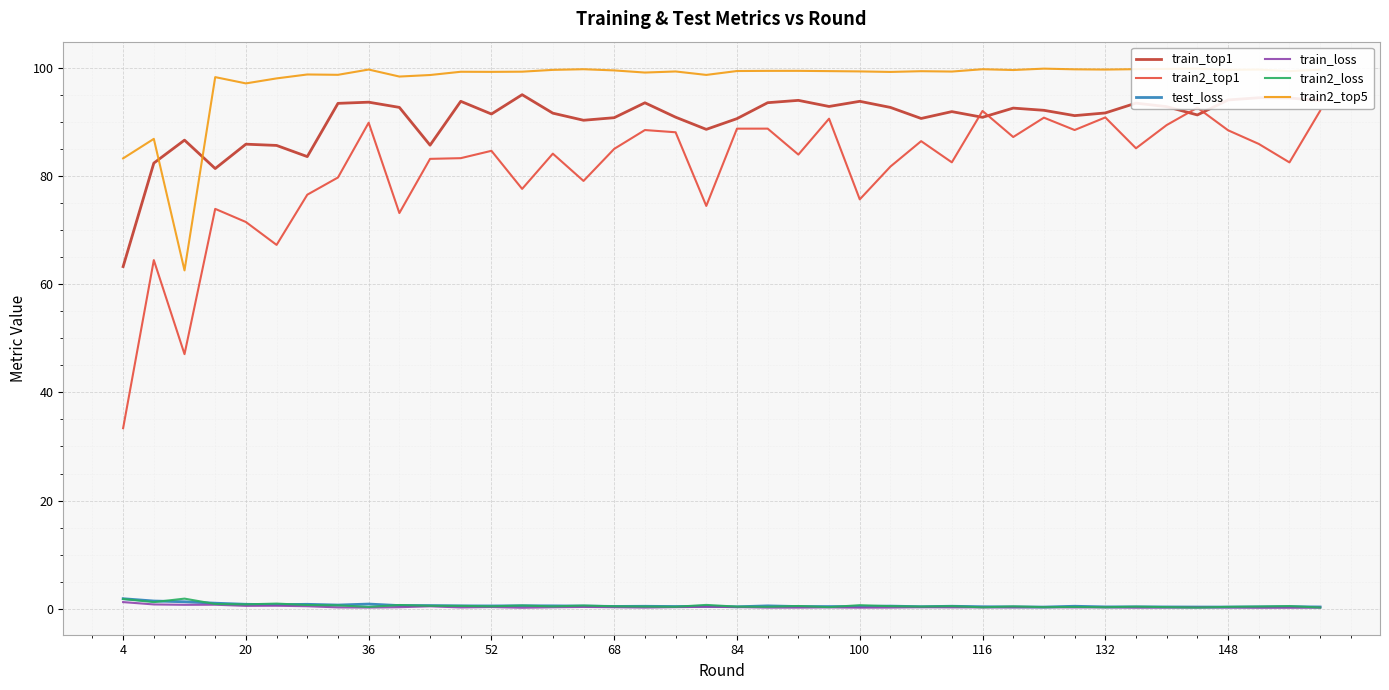

True or false: train_top1 and test_loss cross at least once.

False